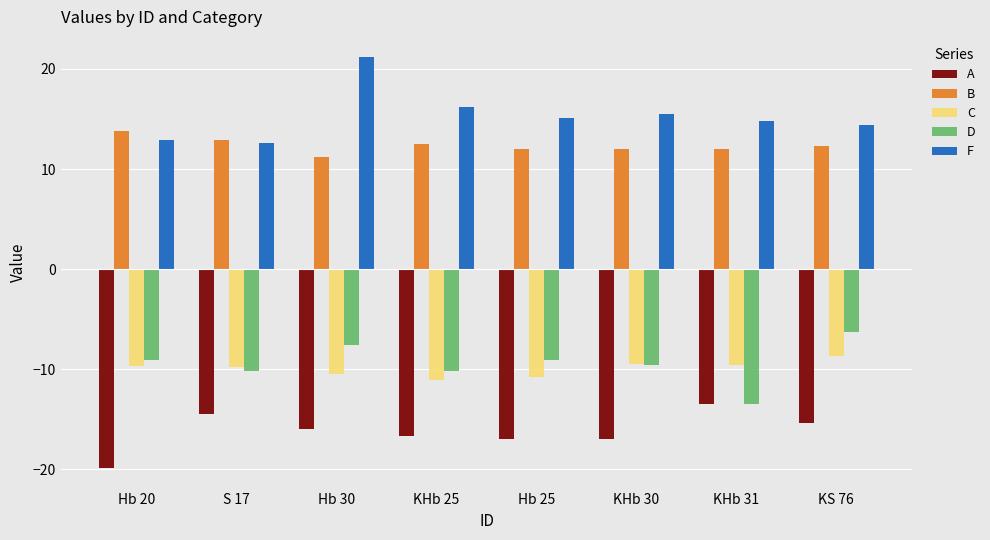

What is the highest value of the A series?

-13.5